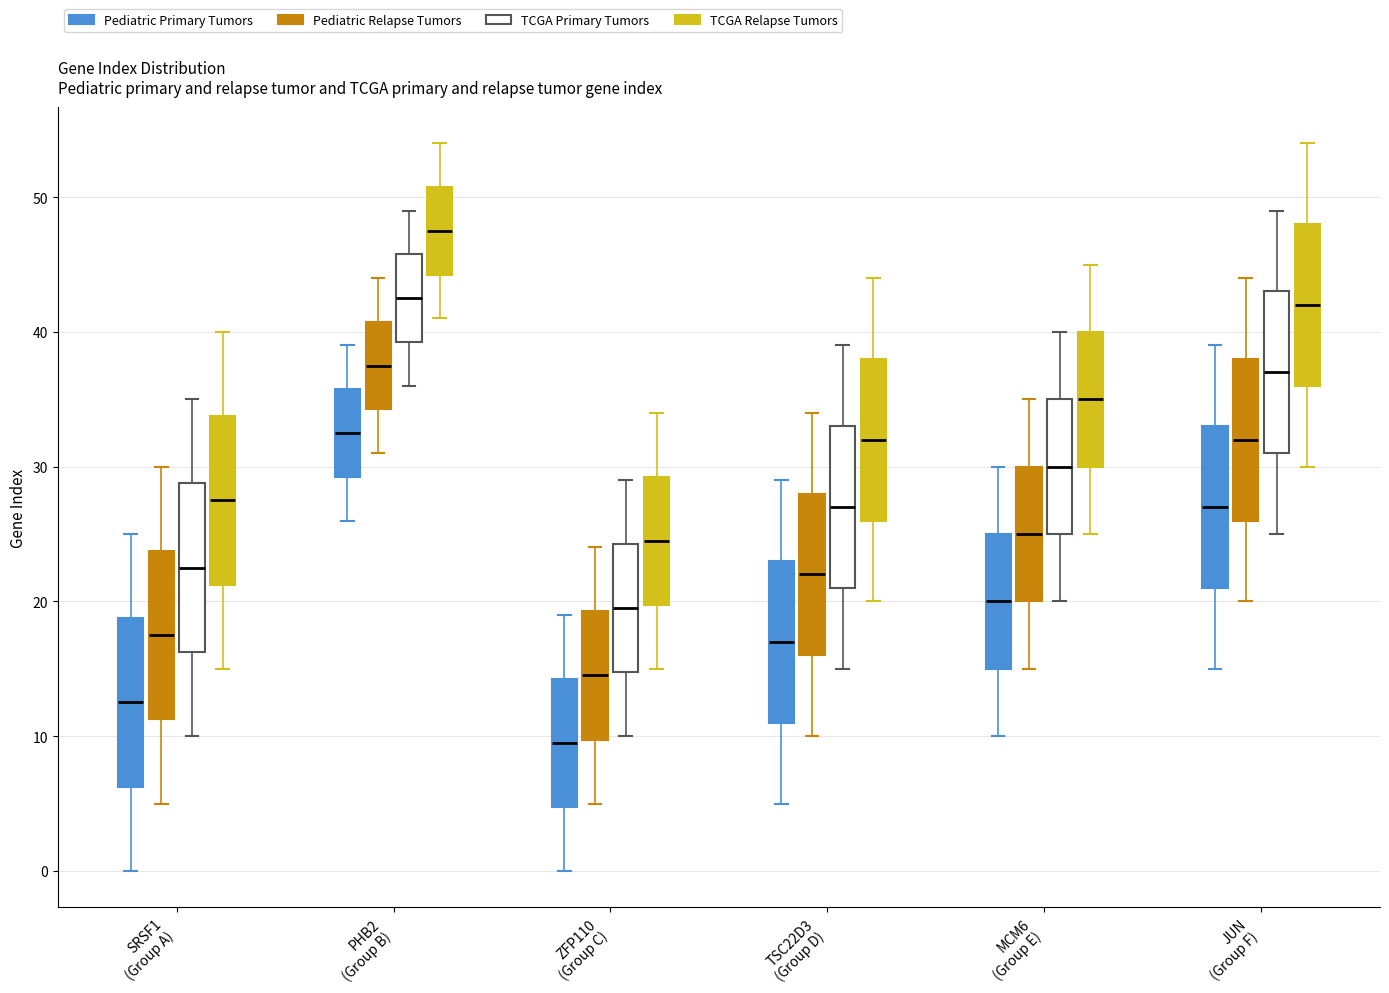

Where does the lower whisker of the box for PHB2 (Group B) (TCGA Primary Tumors) end on the y-axis? The values are not printed on the chart, so give them approximately, as read against the axis.

36